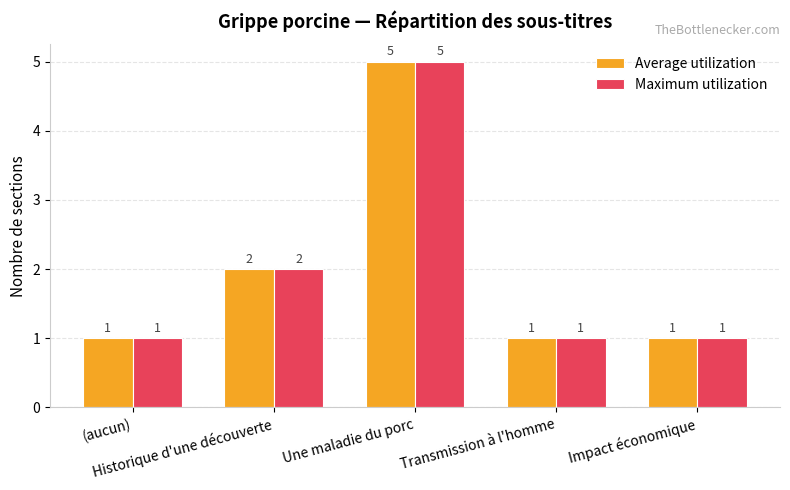

What is the lowest value of the Maximum utilization series?

1